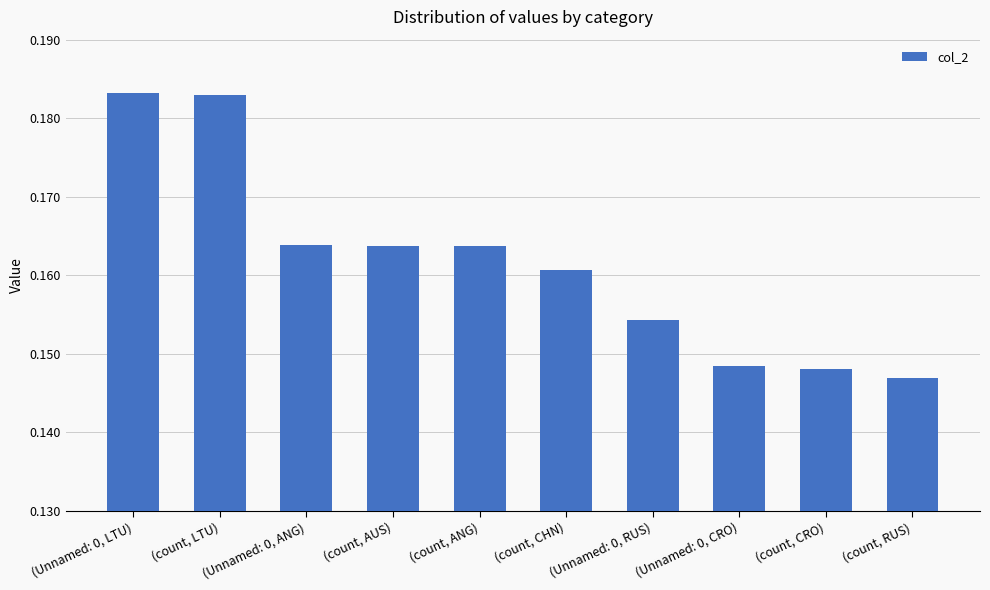

Rank the categories by value from highest to lowest.

(Unnamed: 0, LTU), (count, LTU), (Unnamed: 0, ANG), (count, AUS), (count, ANG), (count, CHN), (Unnamed: 0, RUS), (Unnamed: 0, CRO), (count, CRO), (count, RUS)